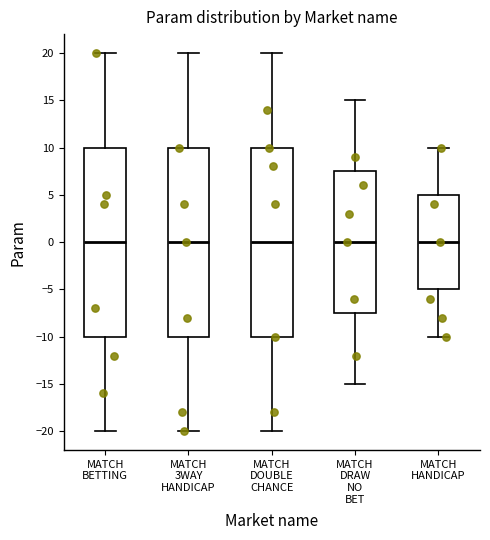

Where is the upper edge of the box for MATCH 3WAY HANDICAP on the y-axis? The values are not printed on the chart, so give them approximately, as read against the axis.

10.0